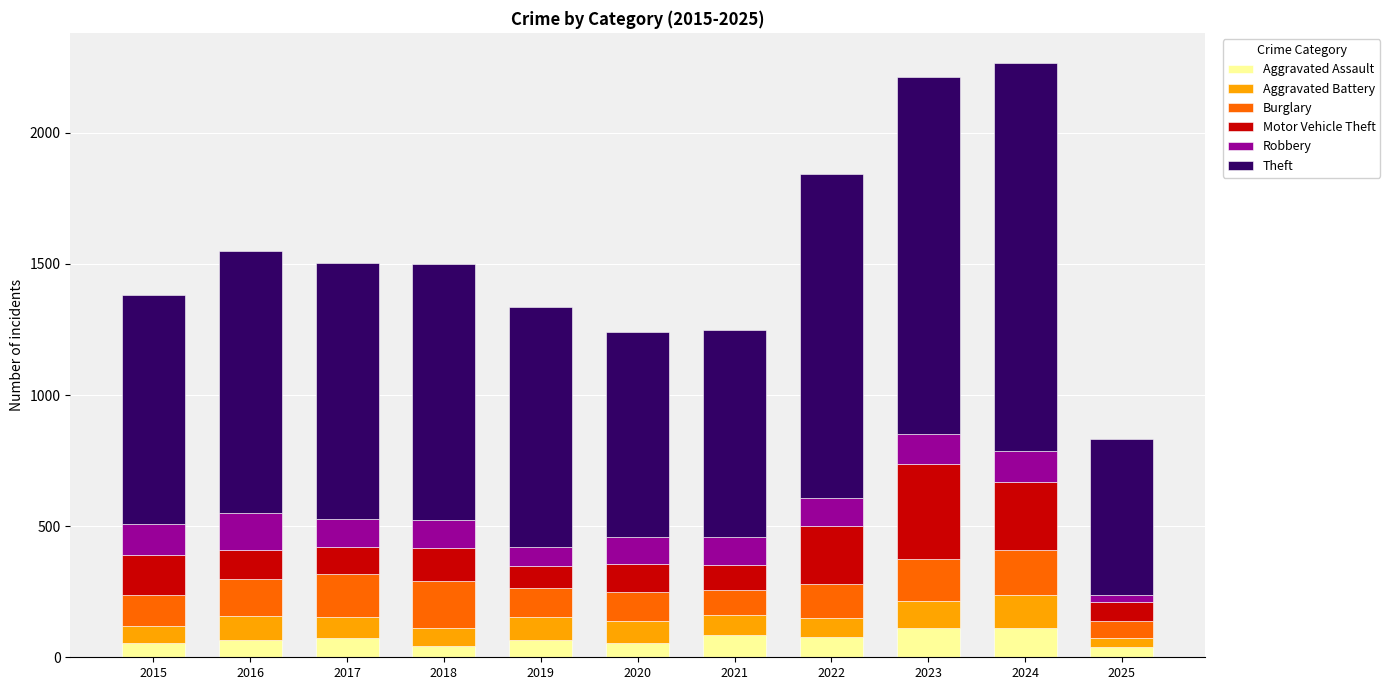

Read the Aggravated Assault value at 2019, to the nearest 5.

65